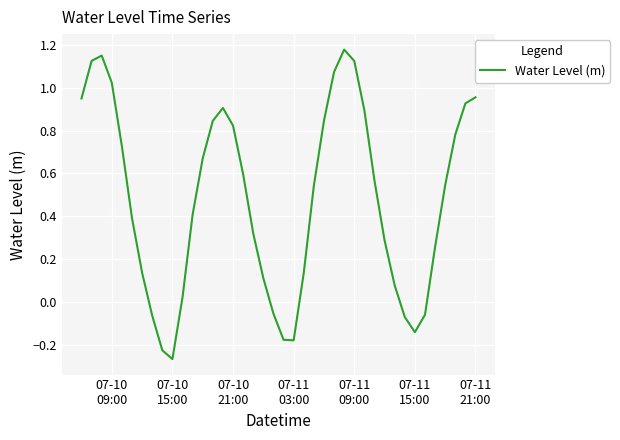

What is the difference between the maximum and minimum values?

1.4